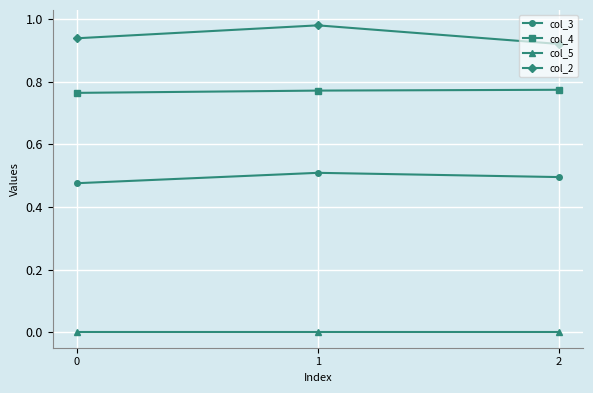

How many categories are shown in the chart?

3